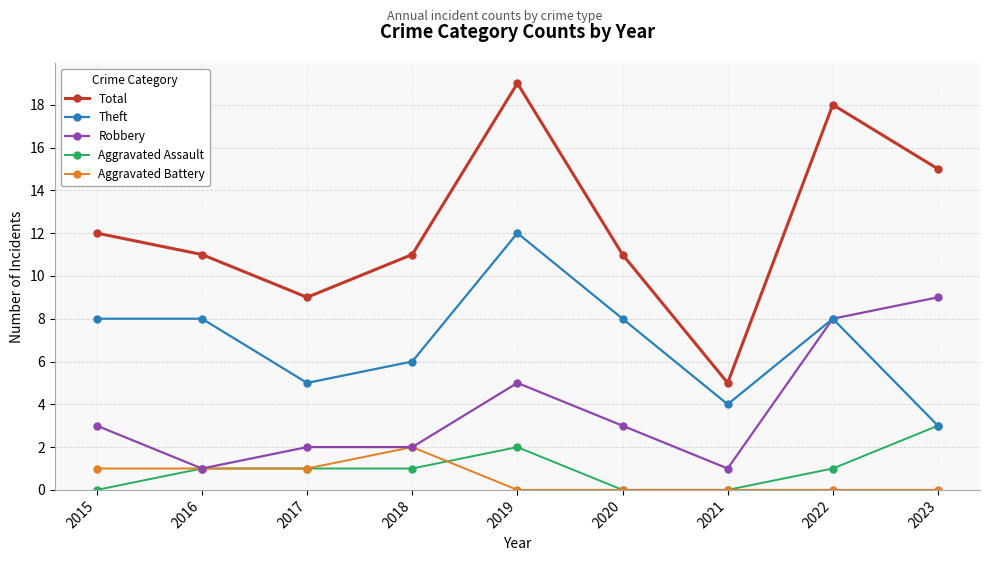

Reading left to right, transcribe all the data shown in this chart.

Total: 2015=12	2016=11	2017=9	2018=11	2019=19	2020=11	2021=5	2022=18	2023=15
Theft: 2015=8	2016=8	2017=5	2018=6	2019=12	2020=8	2021=4	2022=8	2023=3
Robbery: 2015=3	2016=1	2017=2	2018=2	2019=5	2020=3	2021=1	2022=8	2023=9
Aggravated Assault: 2015=0	2016=1	2017=1	2018=1	2019=2	2020=0	2021=0	2022=1	2023=3
Aggravated Battery: 2015=1	2016=1	2017=1	2018=2	2019=0	2020=0	2021=0	2022=0	2023=0